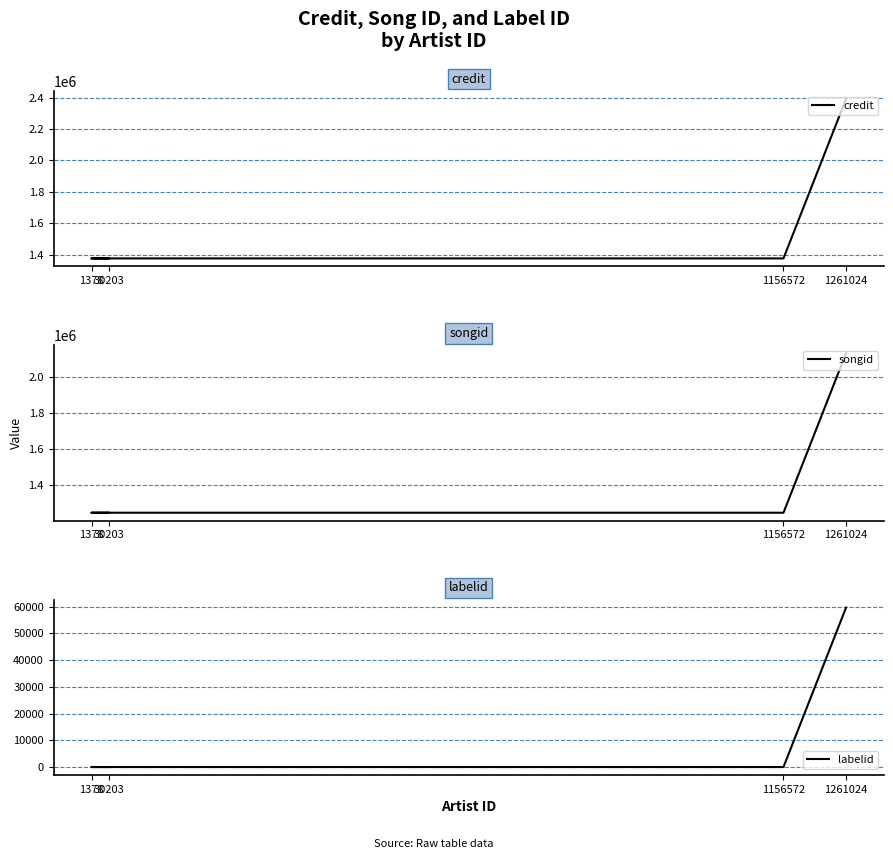

Which series has the widest spread of values?

credit